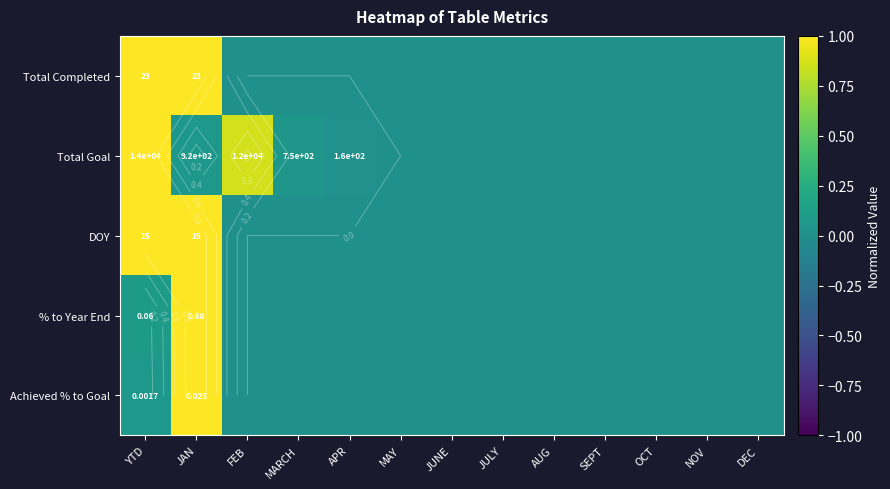

True or false: Total Goal has a value of 0.0 at MAY.

True